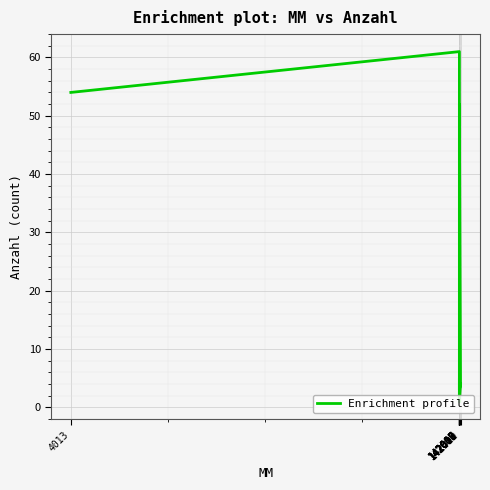

What is the difference between the maximum and minimum values?

60